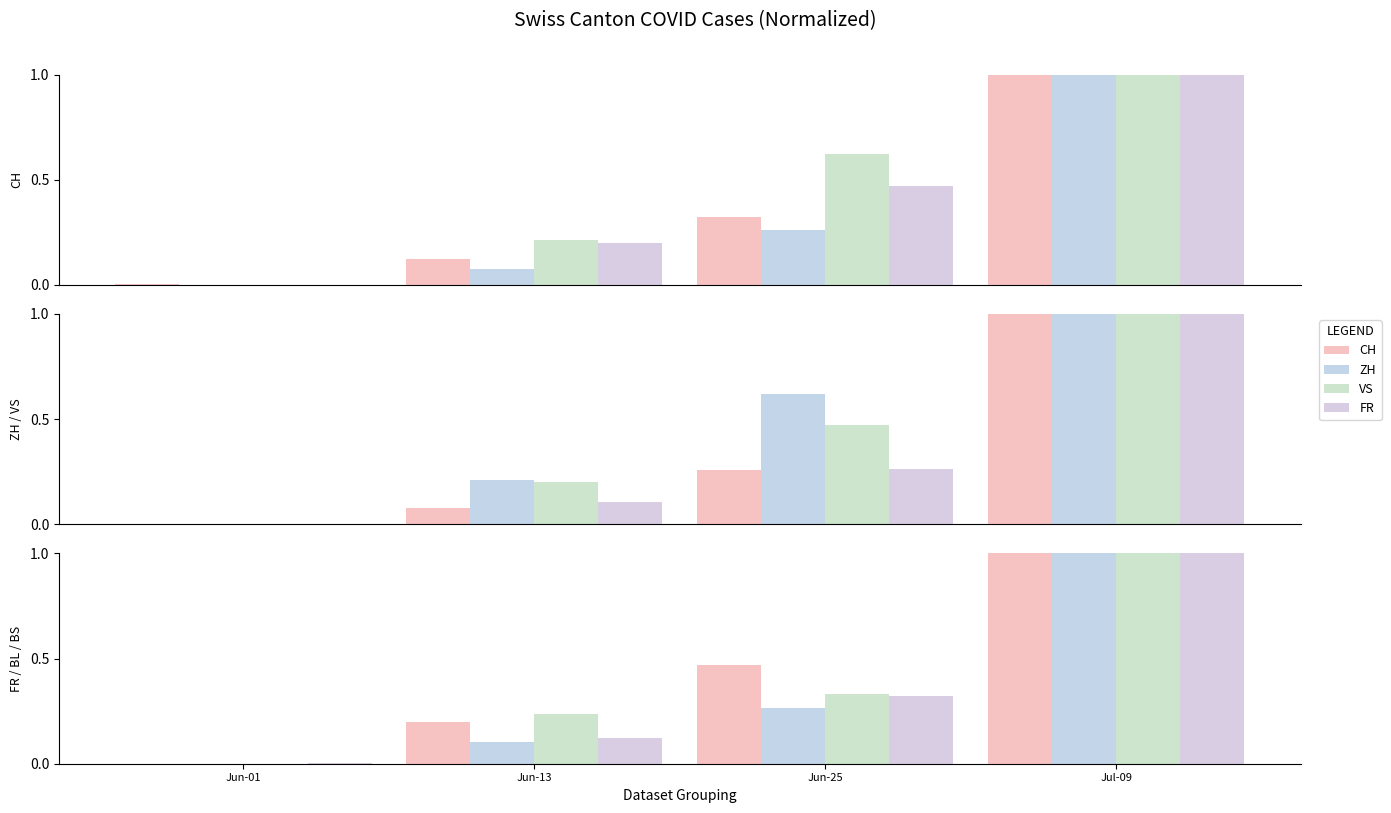

At which category does the chart reach its minimum across all series?

Jun-01